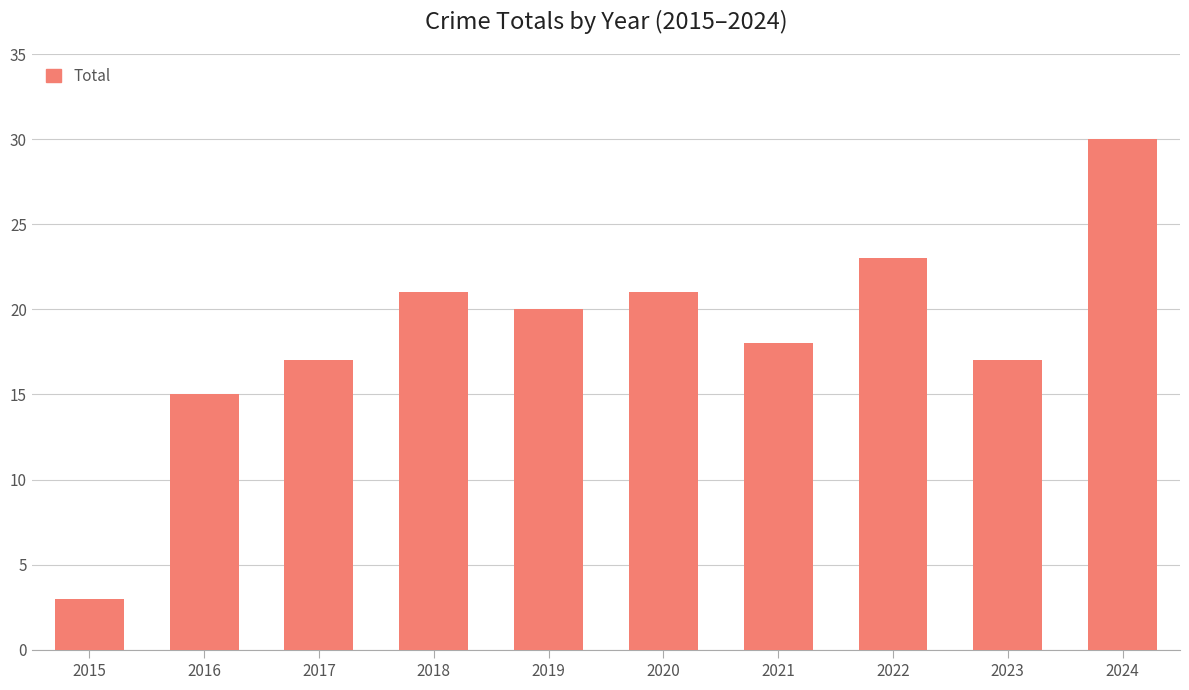

What is the value of the 9th bar from the left?

17